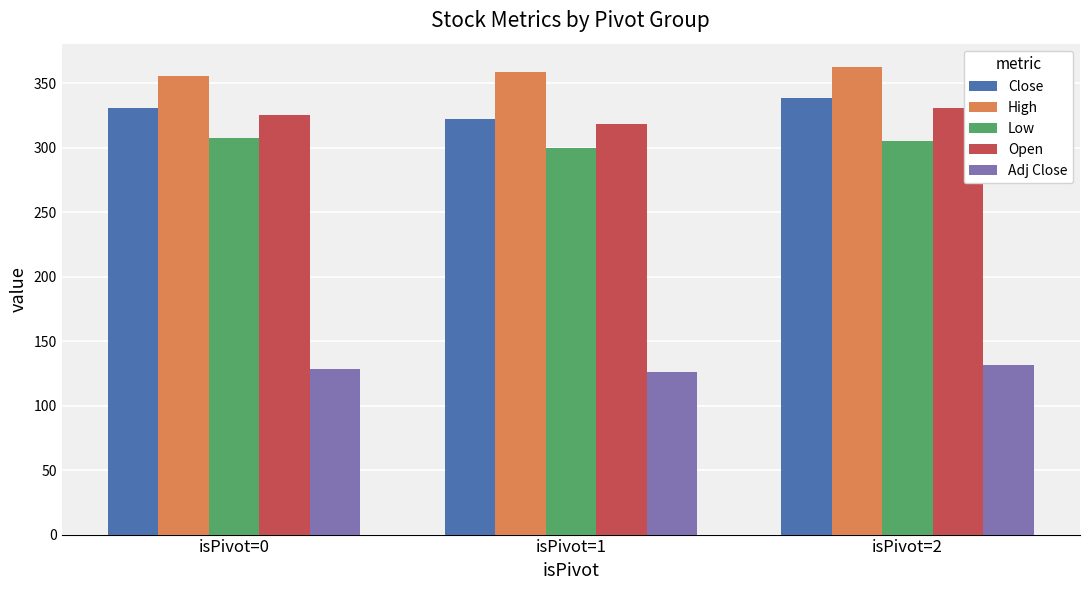

What value does the High series have at isPivot=1?

358.7